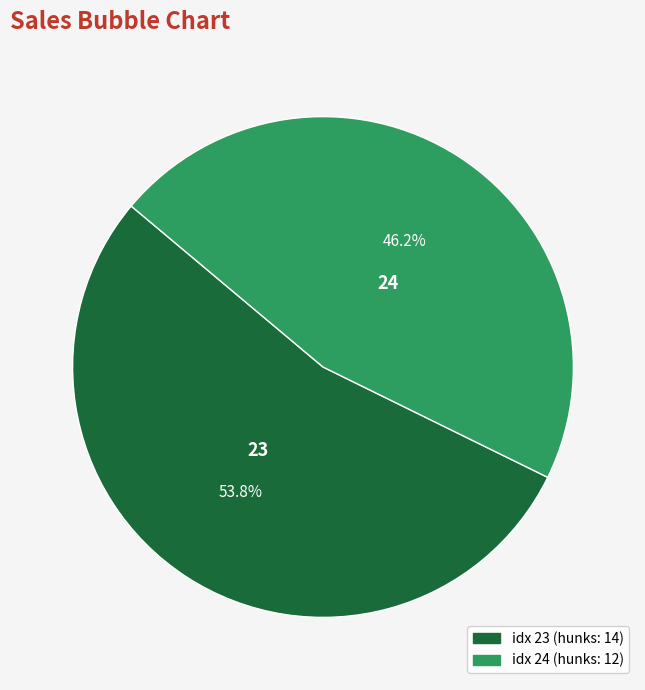

The 23 slice represents 54% of the pie. True or false?

True